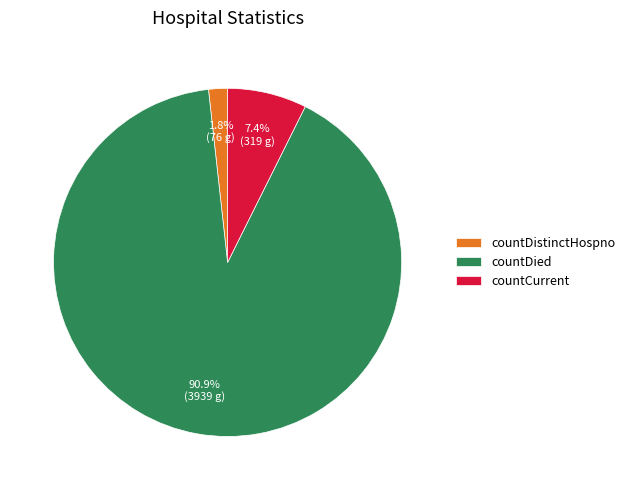

What is the largest slice in the pie chart?

countDied